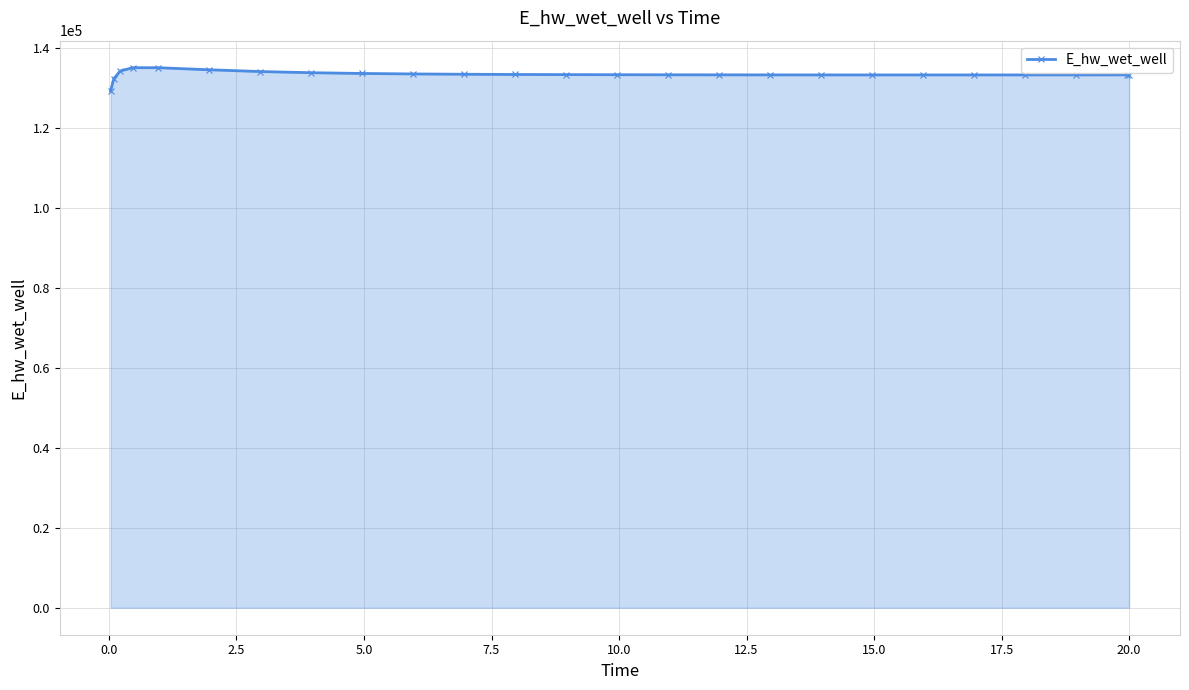

What is the minimum value shown in the chart?

129224.0